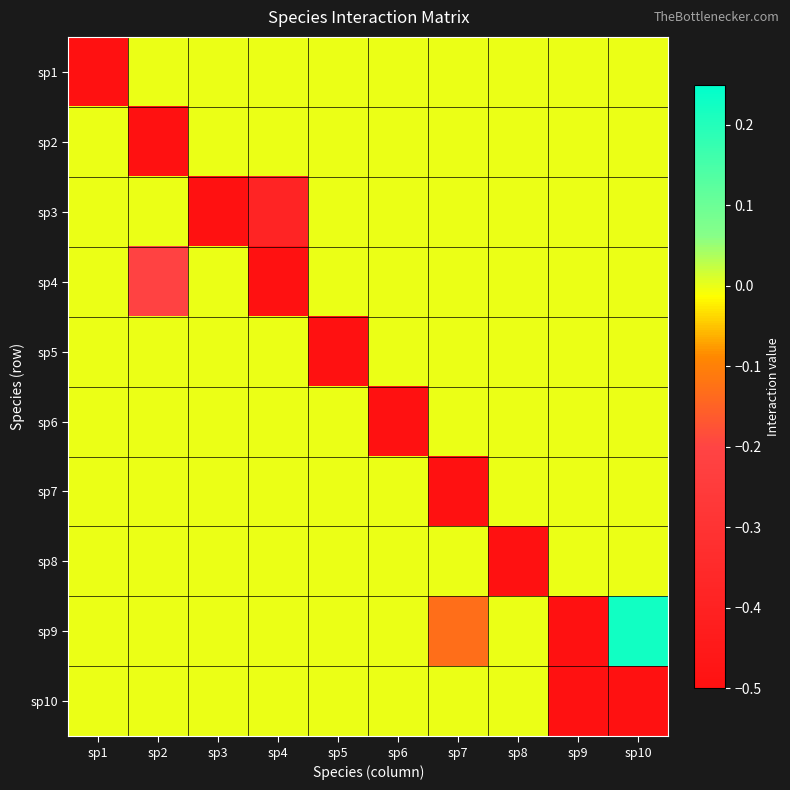

Count the number of data series in this chart.

10